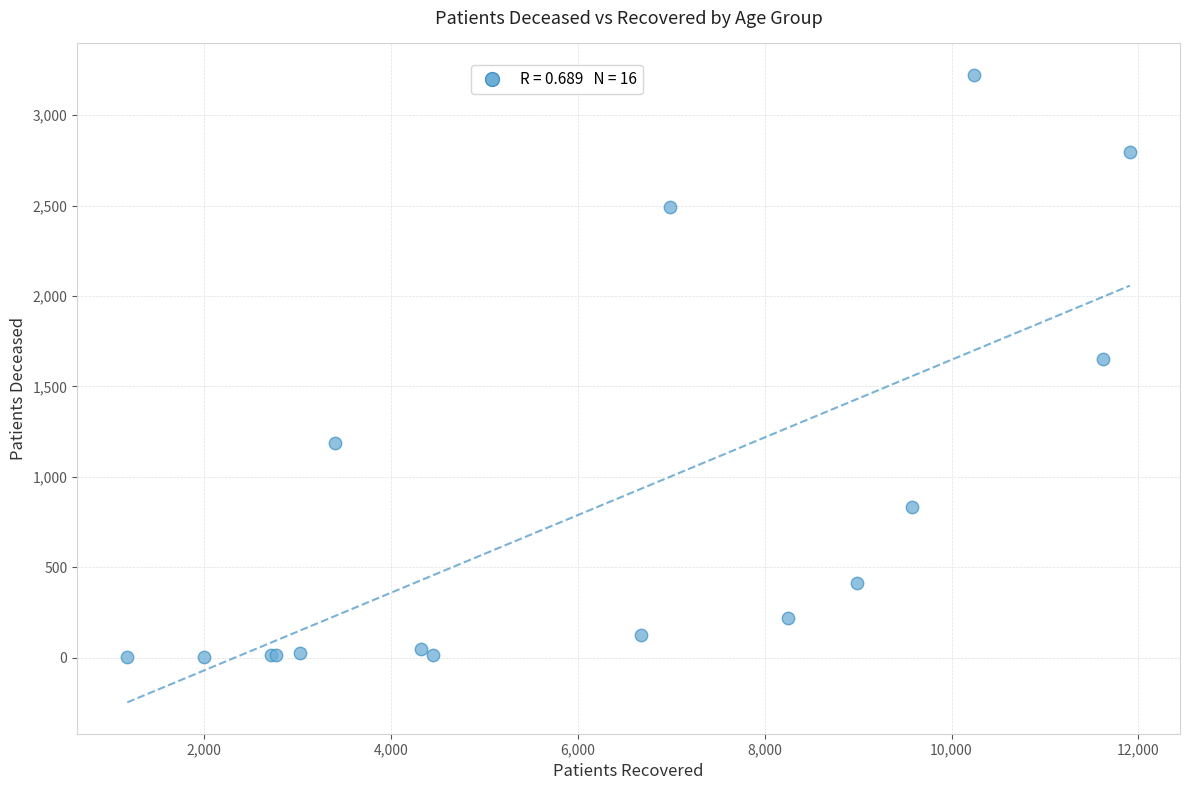

What Y value in the scatter plot is closest to 1613?

1652